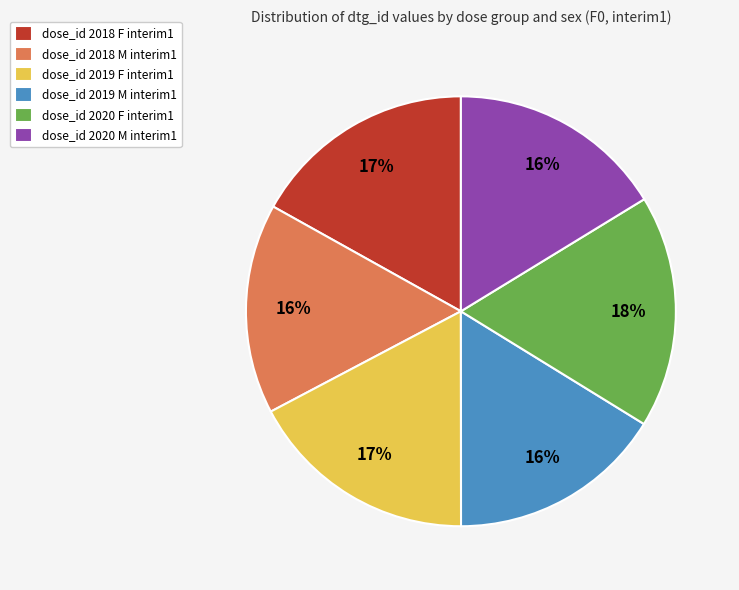

To the nearest percent, what is the average slice percentage?

17%